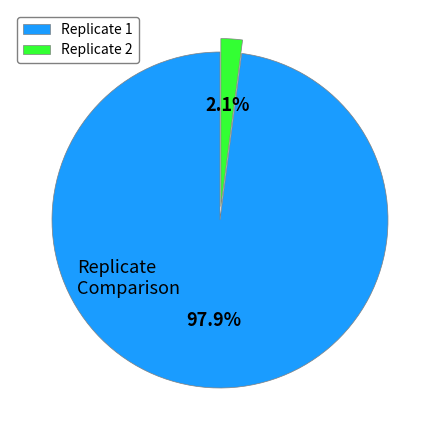

Which category has the biggest portion of the pie?

Replicate 1